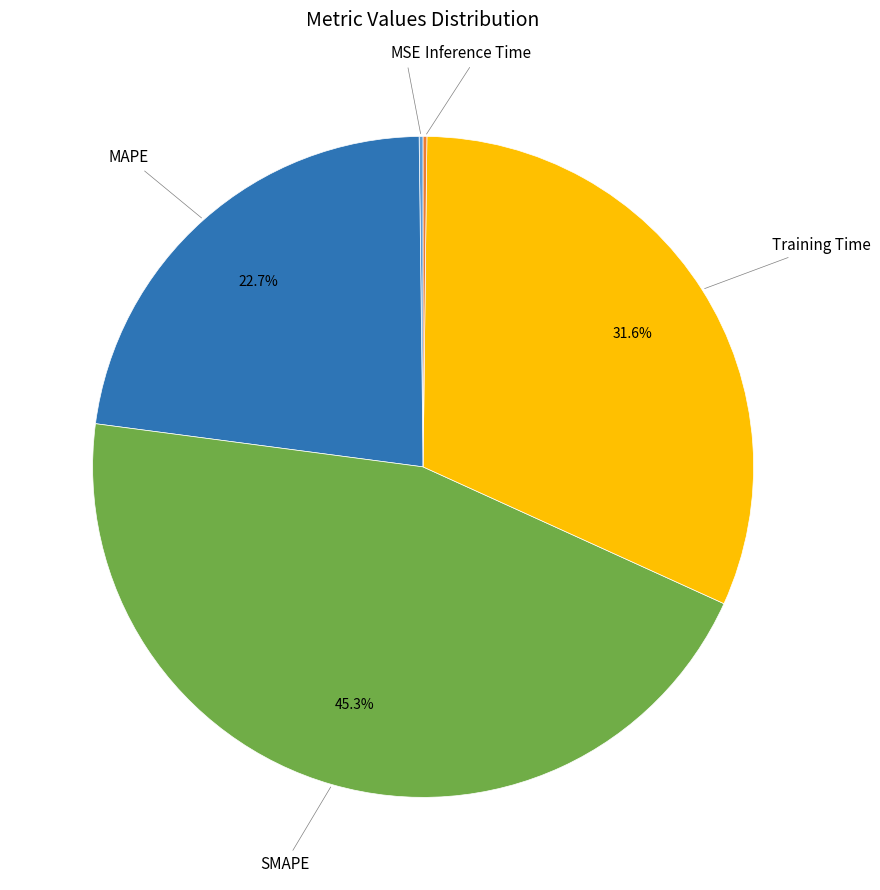

What percentage is NOT represented by MAPE?

77.3%